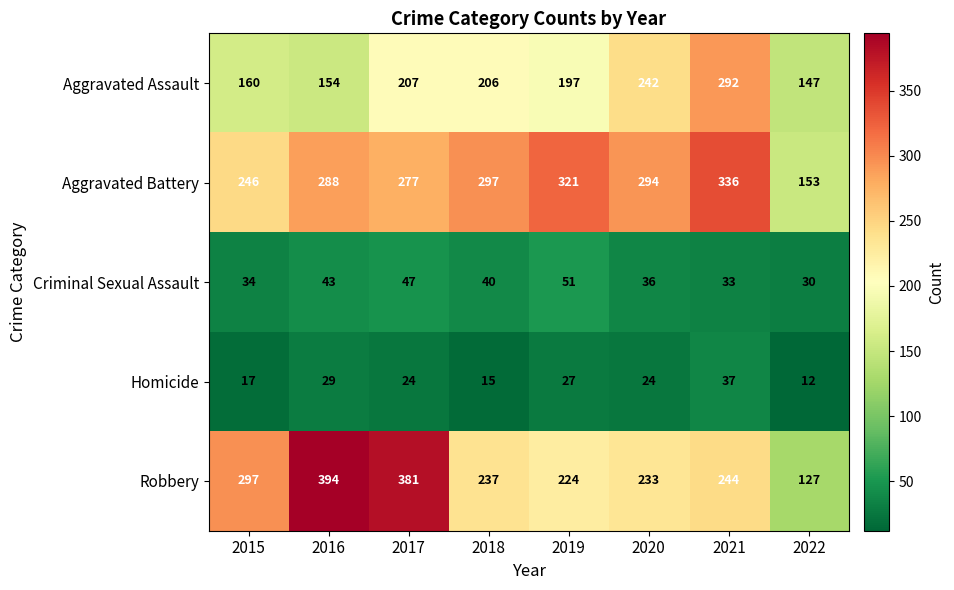

At which category is the sum across all series the highest?

2021